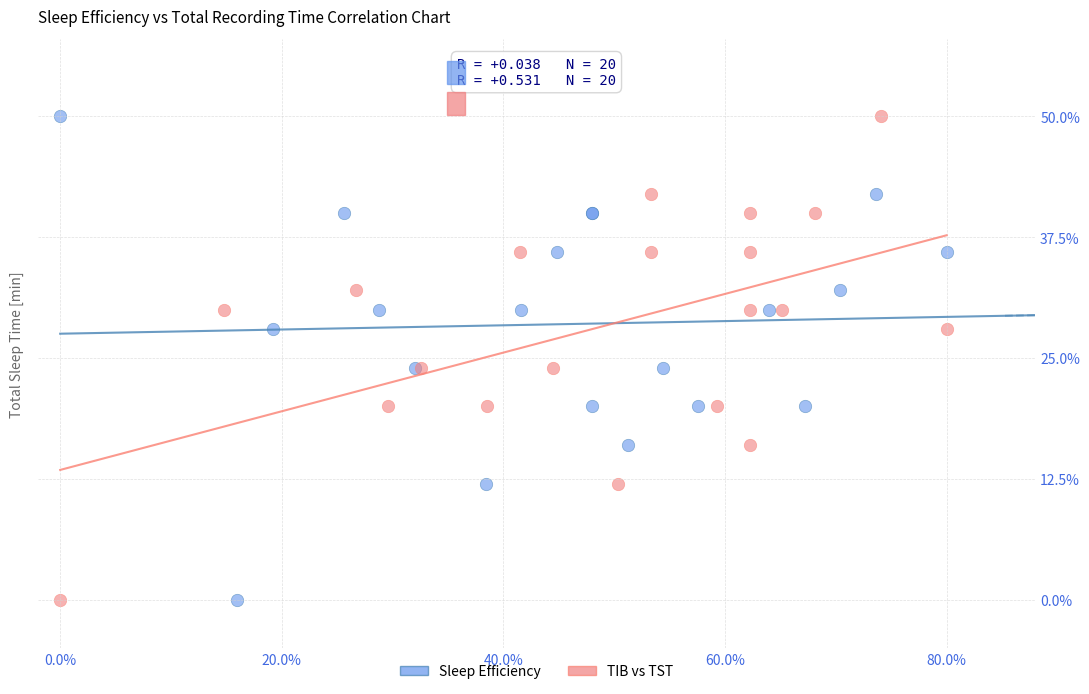

What are all the series names shown in the legend?

Sleep Efficiency, TIB vs TST